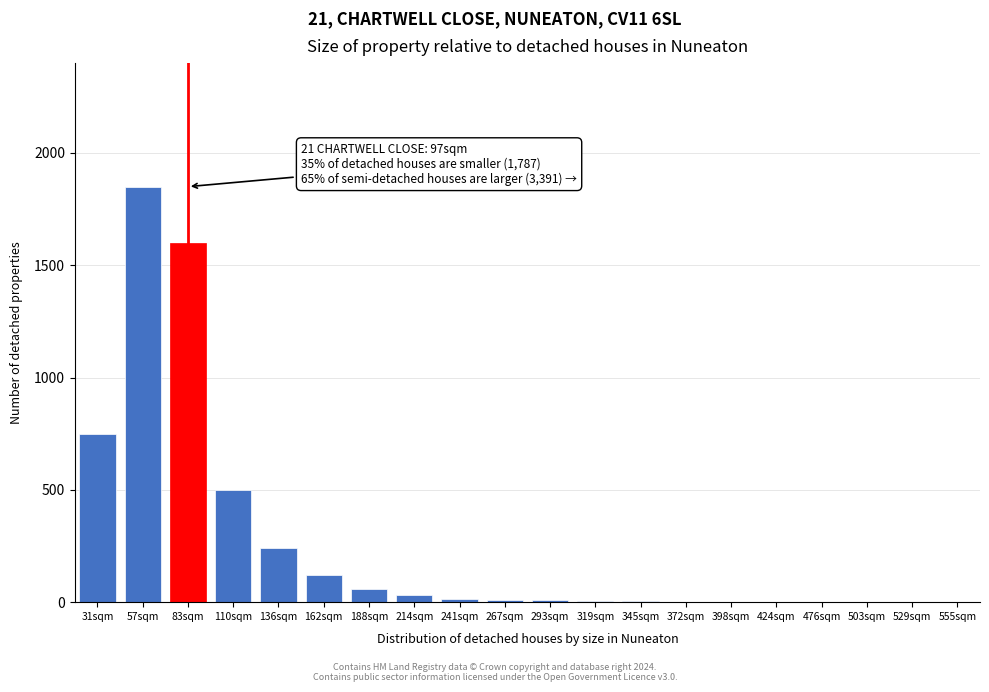

The chart shows a value of 3 at 345sqm. True or false?

True